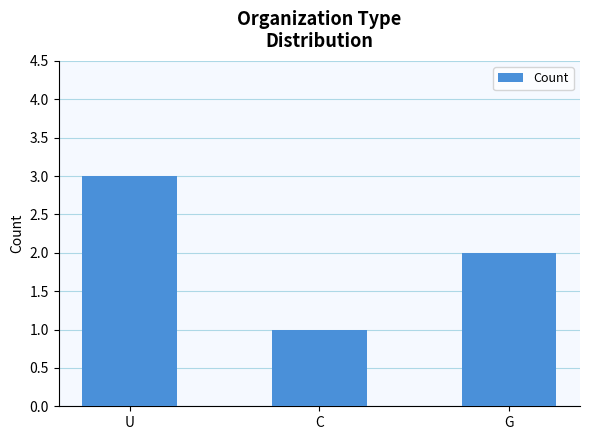

What is the sum of all values?

6